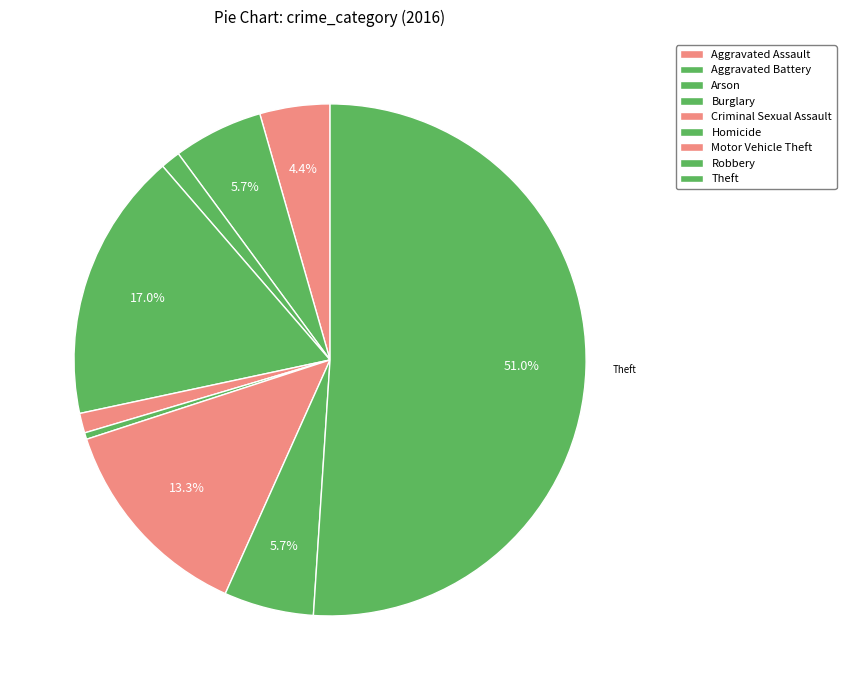

What percentage do Aggravated Assault and Criminal Sexual Assault together represent?

5.7%